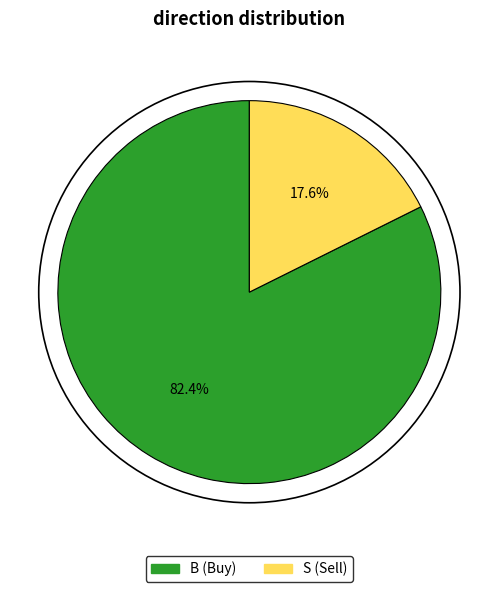

Count the number of slices in the pie.

2